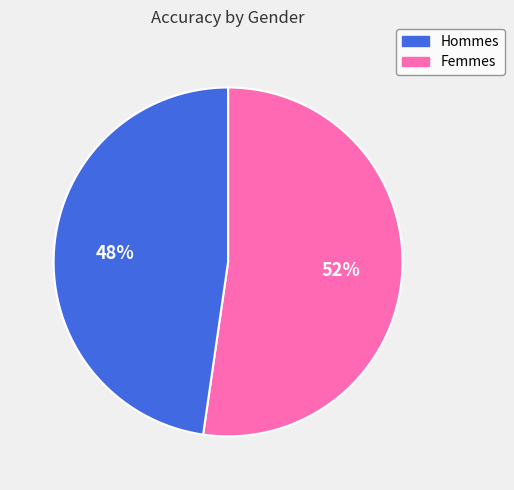

To the nearest percent, what is the average slice percentage?

50%